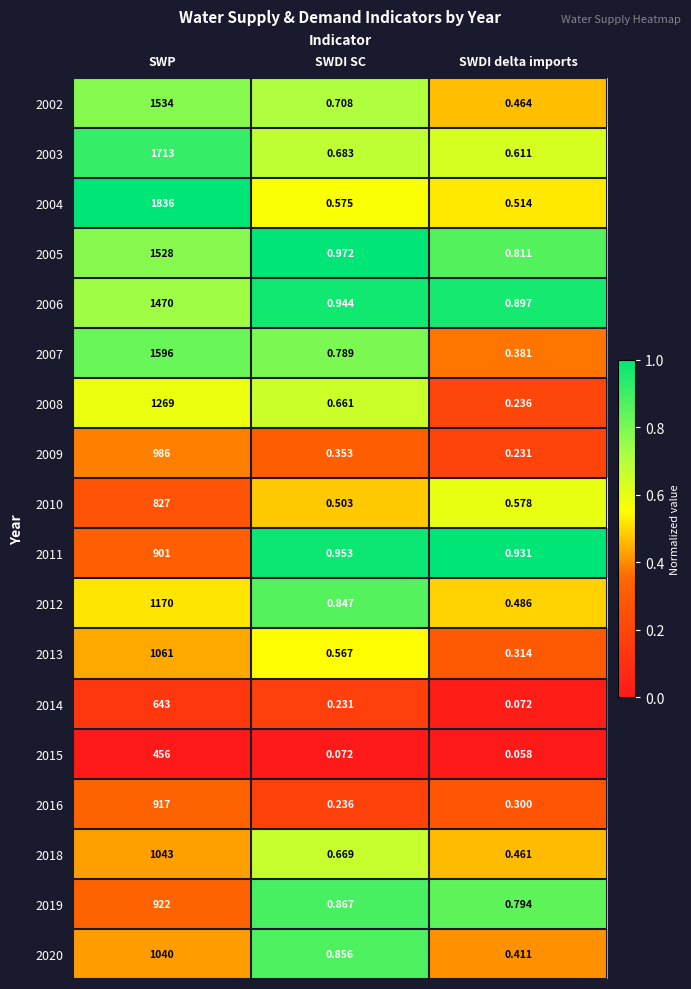

At which label is 2009 closest to 493?

SWDI SC